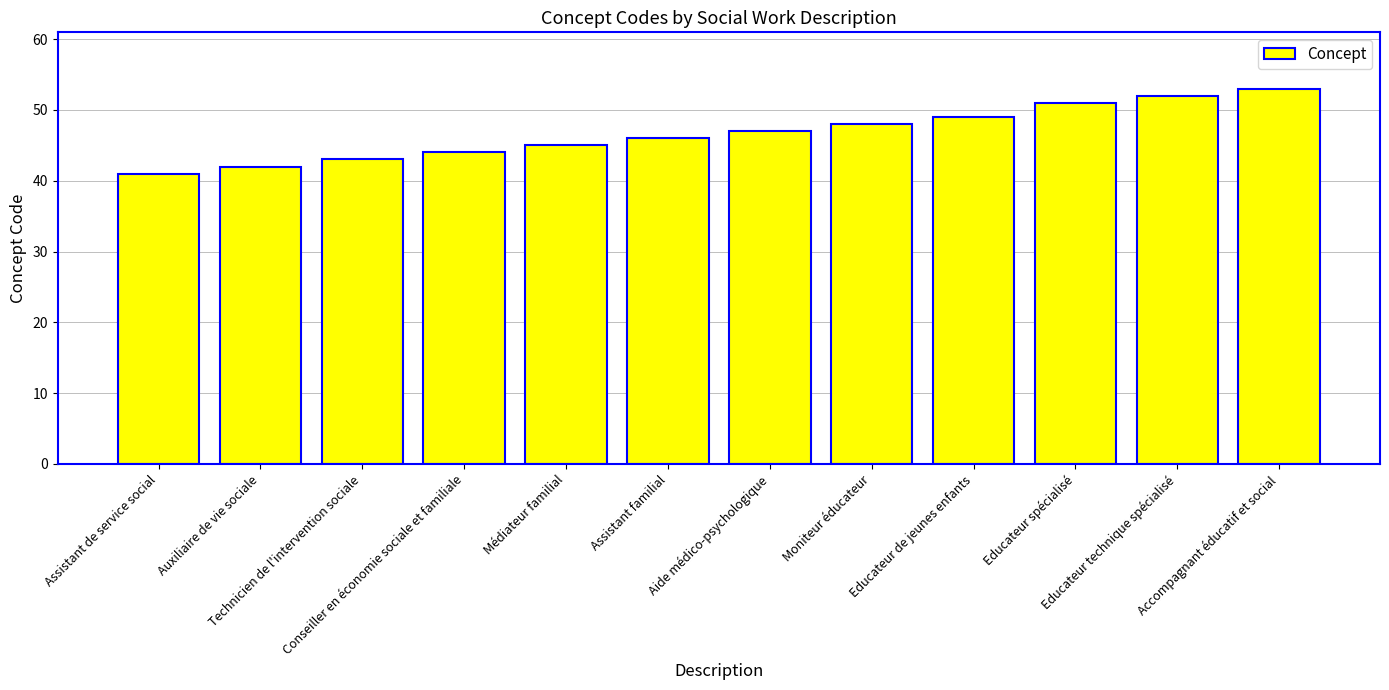

Which has a higher value, Educateur de jeunes enfants or Moniteur éducateur?

Educateur de jeunes enfants